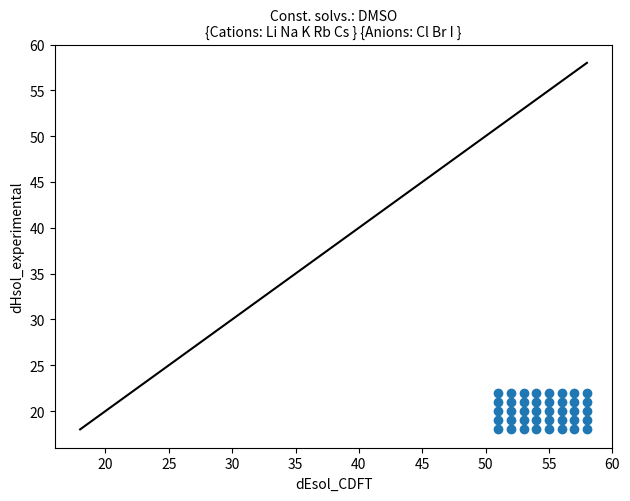

What is the range of X values (max minus min)?

7